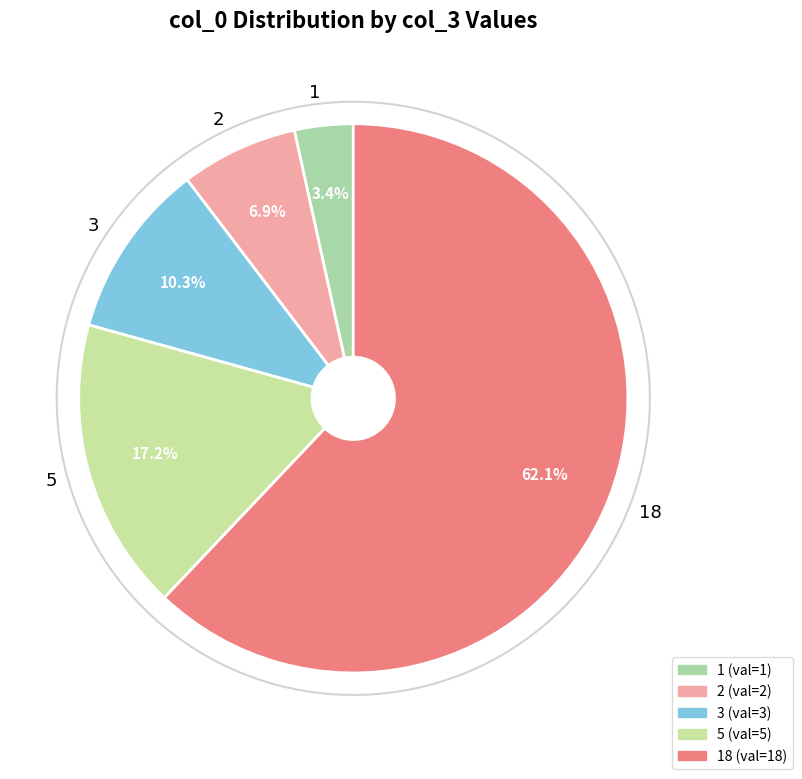

Which slice is the largest?

18